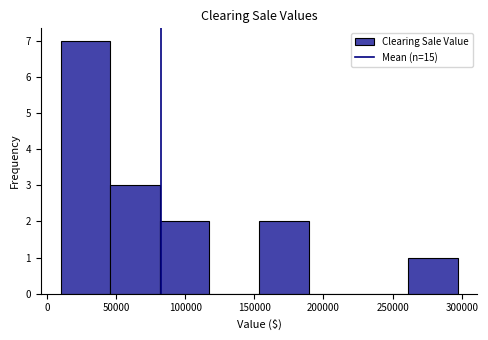

What is the height of the bar covering 155000 to 190000 on the x-axis? Neither the bar edges nor the heights are printed on the chart, so give them approximately, as read against the axes.

2